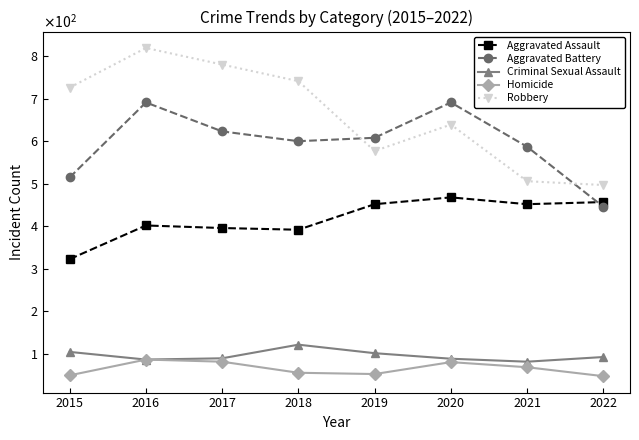

What are all the series names shown in the legend?

Aggravated Assault, Aggravated Battery, Criminal Sexual Assault, Homicide, Robbery